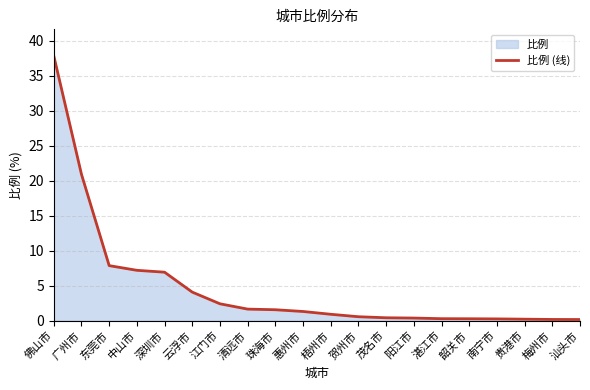

True or false: the data shows 1.6 at 珠海市.

True